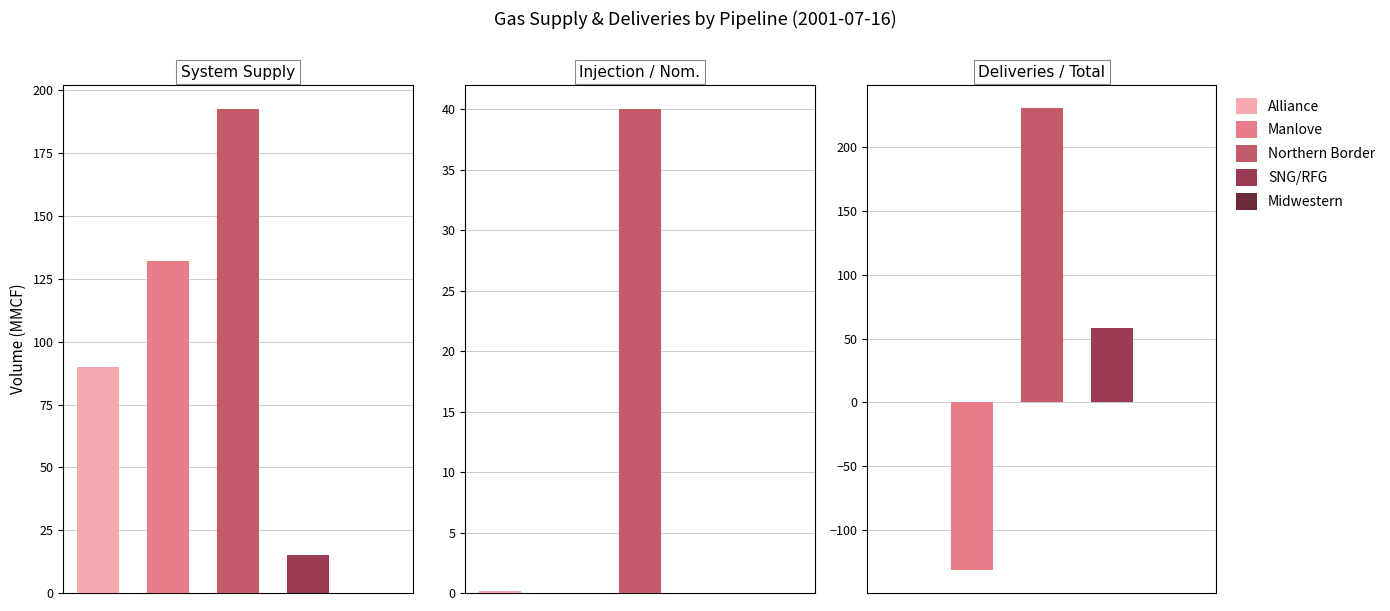

Where is Midwestern nearest to the value 0?

System Supply